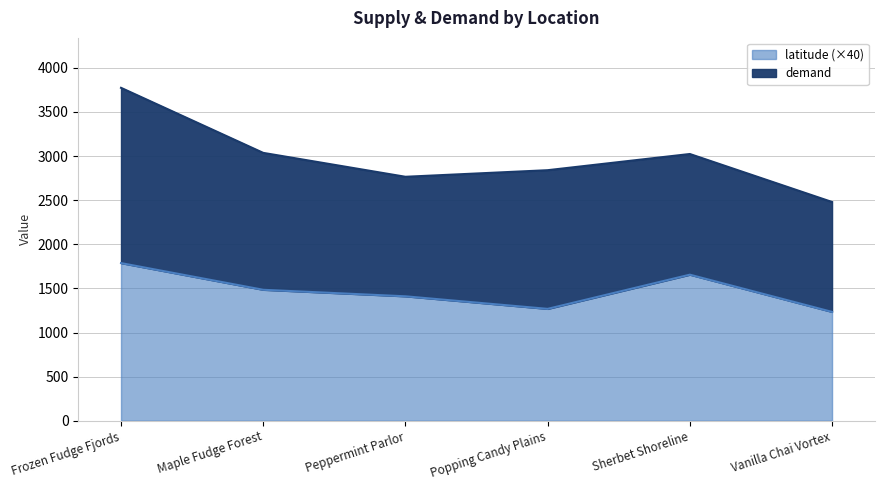

Which has a higher value, Vanilla Chai Vortex or Sherbet Shoreline?

Sherbet Shoreline